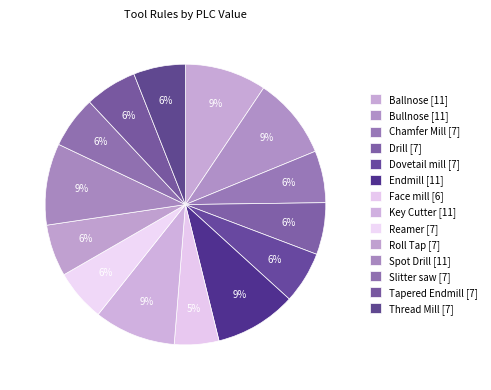

Which category has the smallest portion of the pie?

Face mill